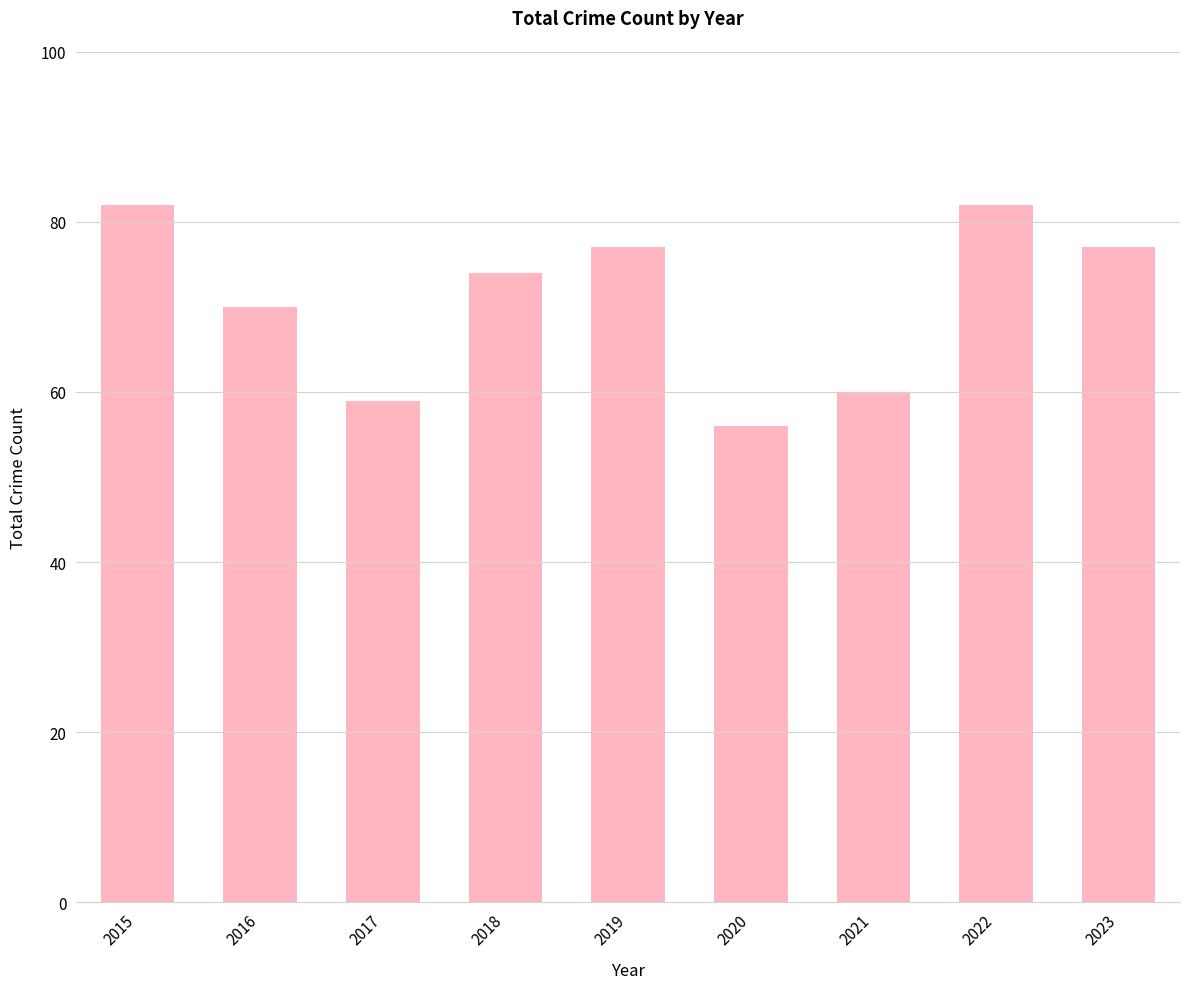

True or false: the data shows 82 at 2022.

True